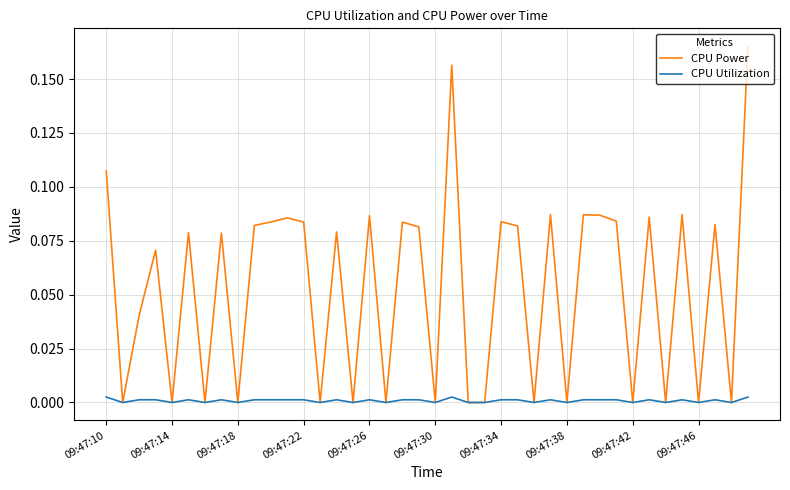

Which series has the largest range (max minus min)?

CPU Power